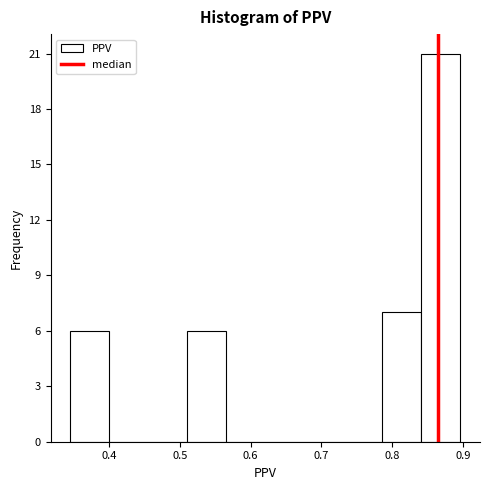

What is the height of the bar covering 0.34 to 0.40 on the x-axis? Neither the bar edges nor the heights are printed on the chart, so give them approximately, as read against the axes.

6